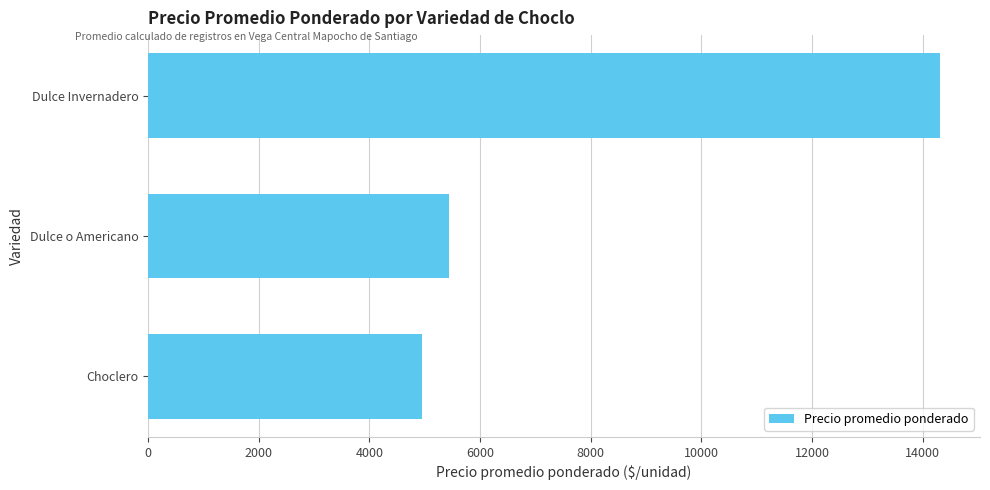

The value at Choclero is 2612.4. True or false?

False